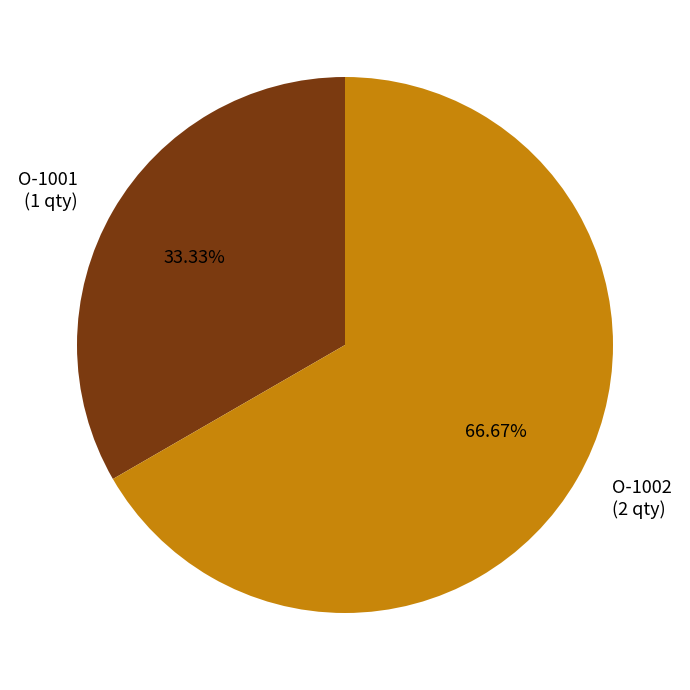

Rank the categories by value from highest to lowest.

O-1002, O-1001